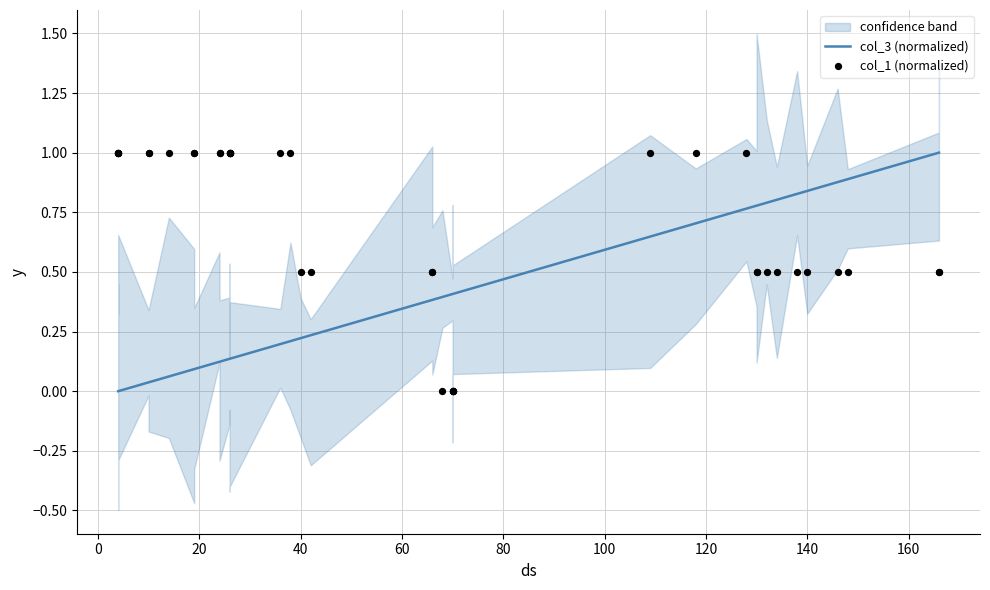

Is the value of col_3 (normalized) at 16 greater than the value of col_1 (normalized) at 18?

No